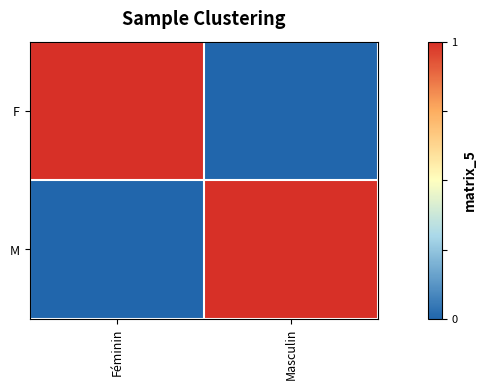

What is the total value across all series at Féminin?

1